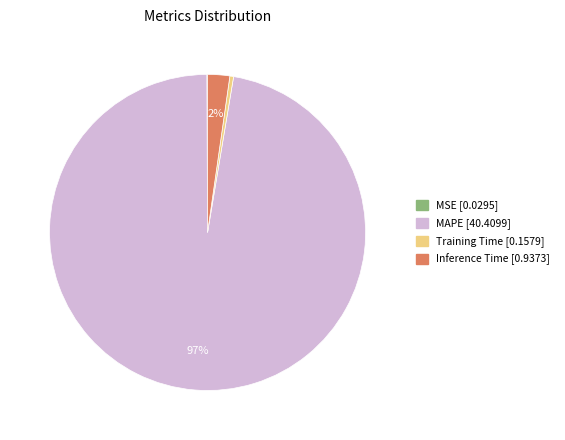

To the nearest percent, what is the combined percentage of Training Time and MAPE?

98%